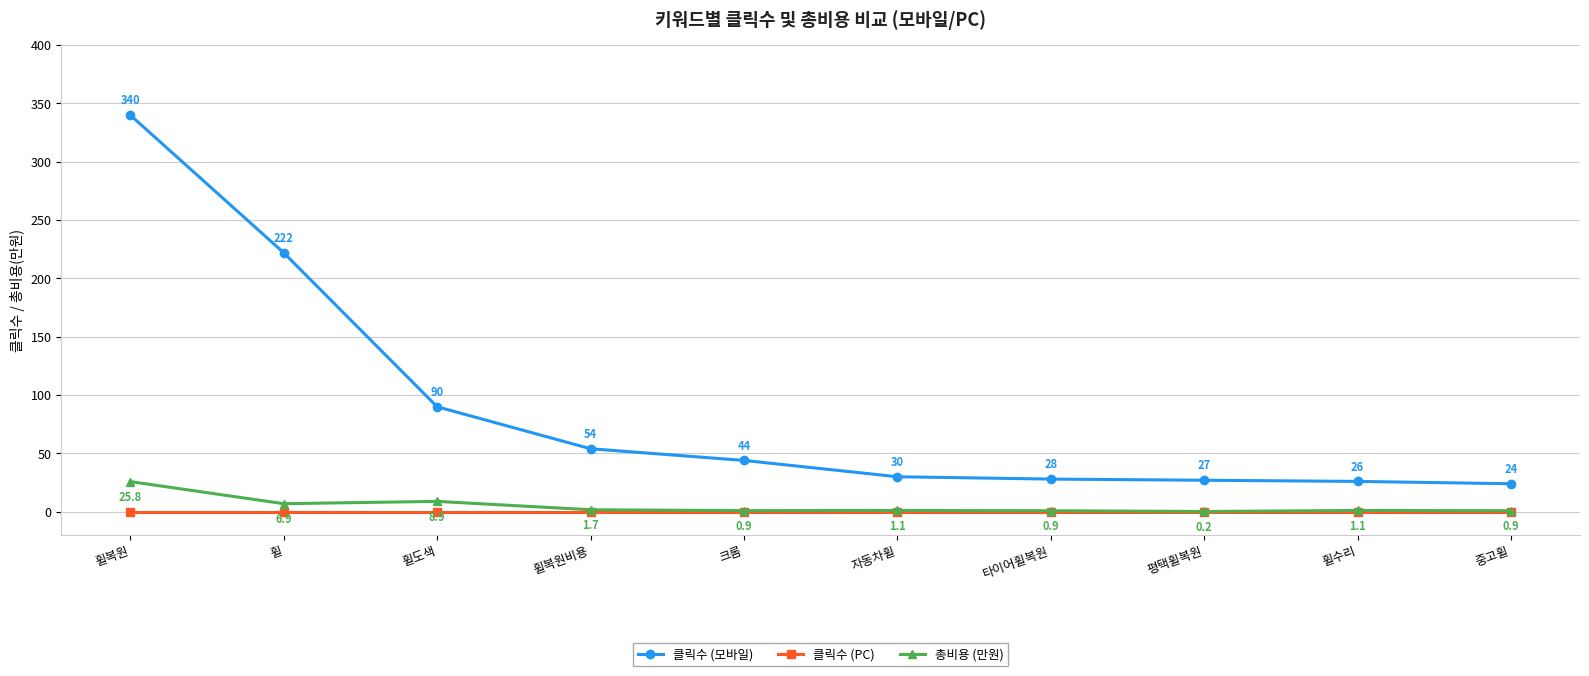

At how many categories does at least one series exceed 76?

3